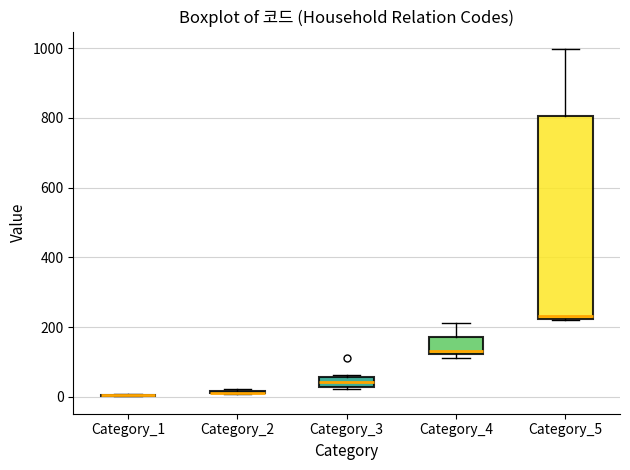

Where is the upper edge of the box for Category_3 on the y-axis? The values are not printed on the chart, so give them approximately, as read against the axis.

60